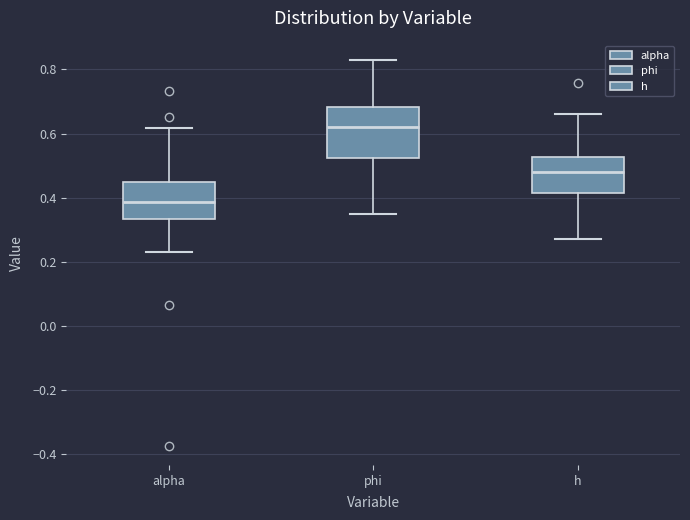

Reading left to right, transcribe this box plot: for each box, give where its median line is, the range the box spans, and where its two whiskers end, as read against the y-axis. The values are not printed on the chart, so give them approximately, as read against the axis.

alpha: median 0.38, box 0.34 to 0.46, whiskers 0.24 to 0.62
phi: median 0.62, box 0.52 to 0.68, whiskers 0.36 to 0.82
h: median 0.48, box 0.42 to 0.52, whiskers 0.28 to 0.66